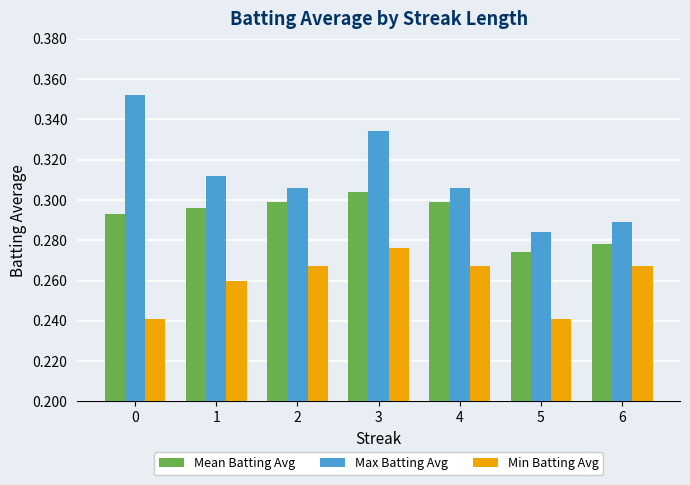

What is the total value across all series at 1?

0.9